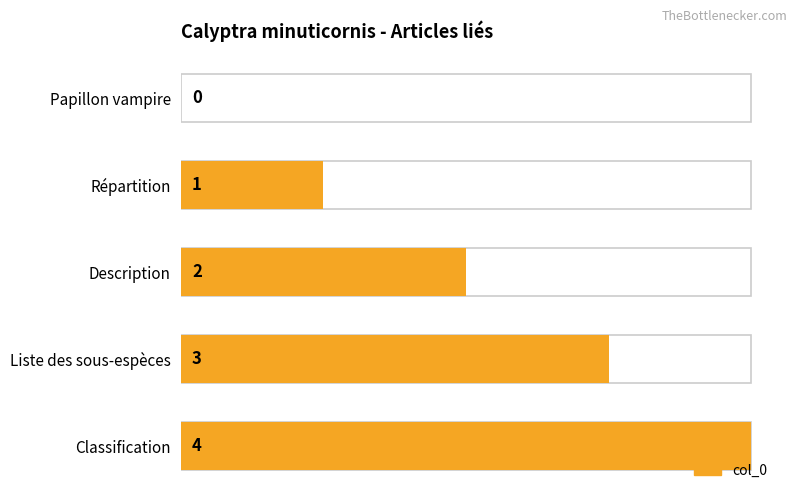

What is the difference between the values at Papillon vampire and Liste des sous-espèces?

3